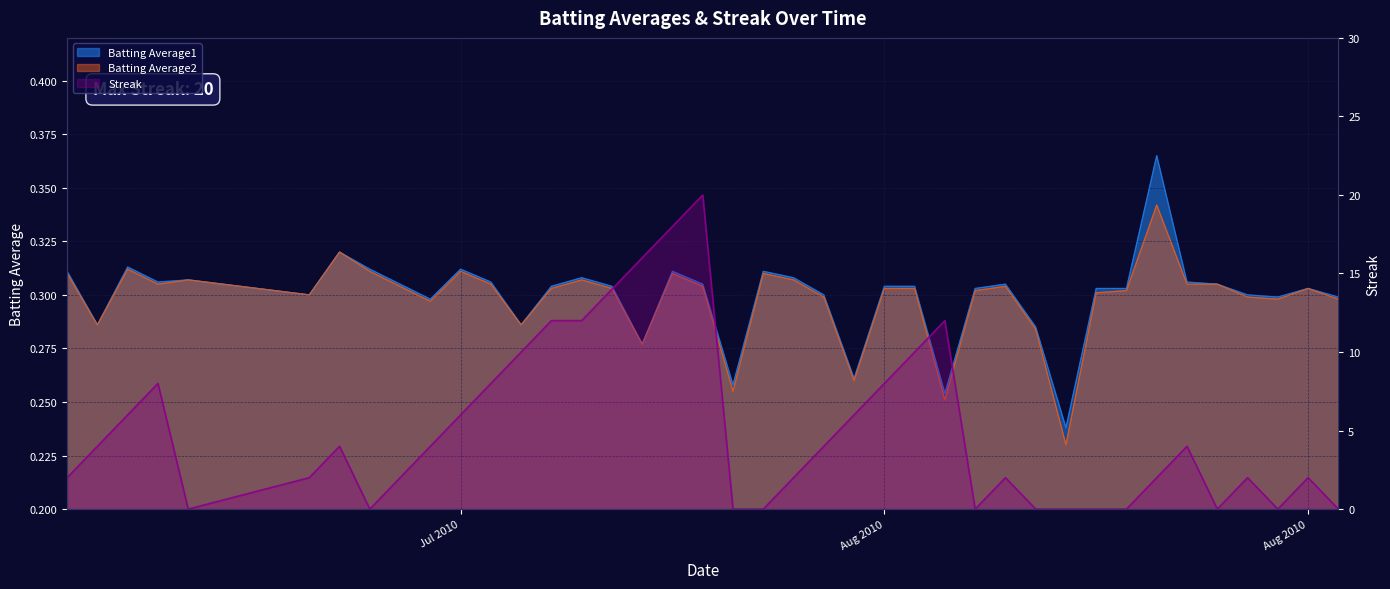

How many Streak values are between 0 and 8?

31